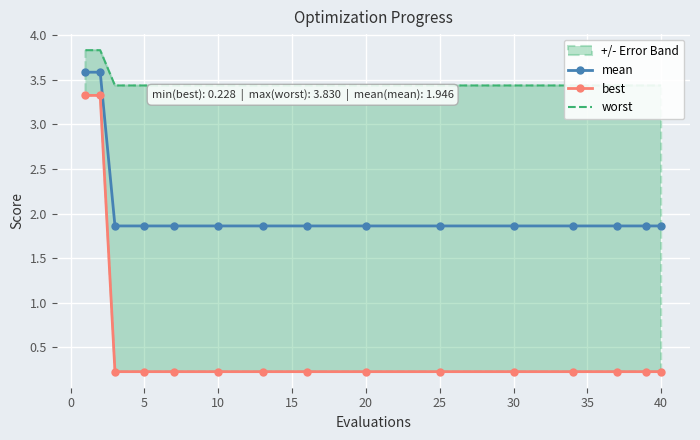

What is the lowest value of the mean series?

1.9